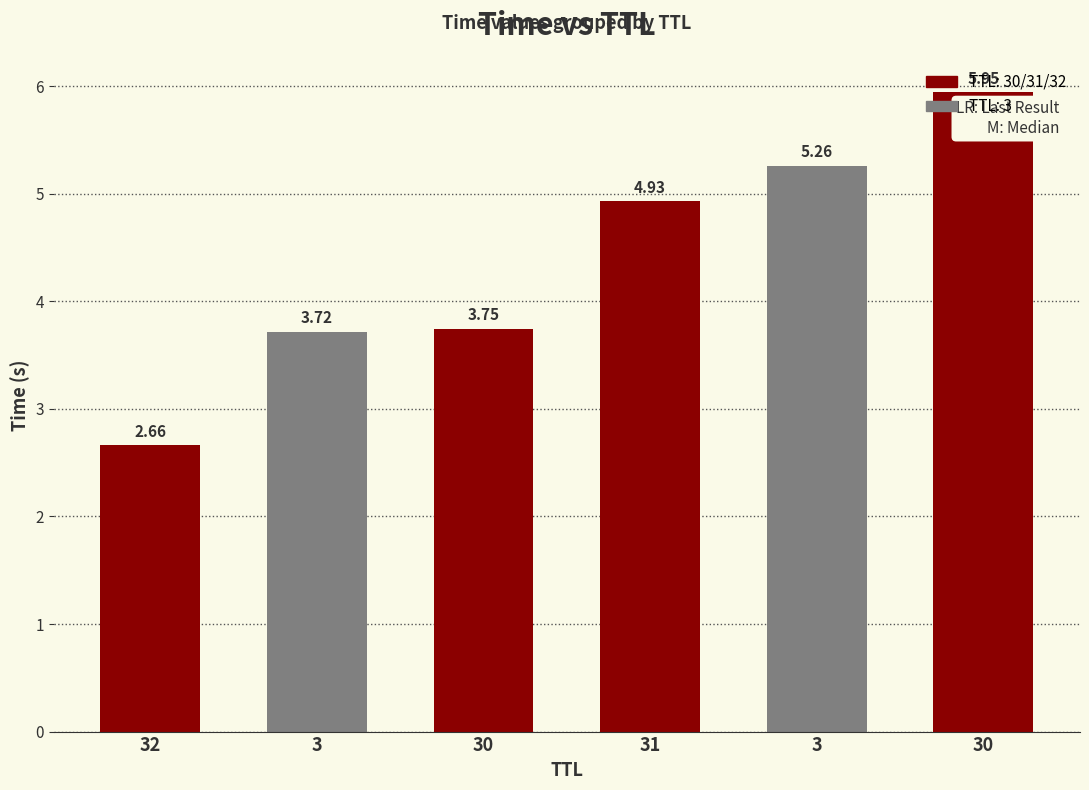

What is the difference between the second highest and second lowest values?

1.5